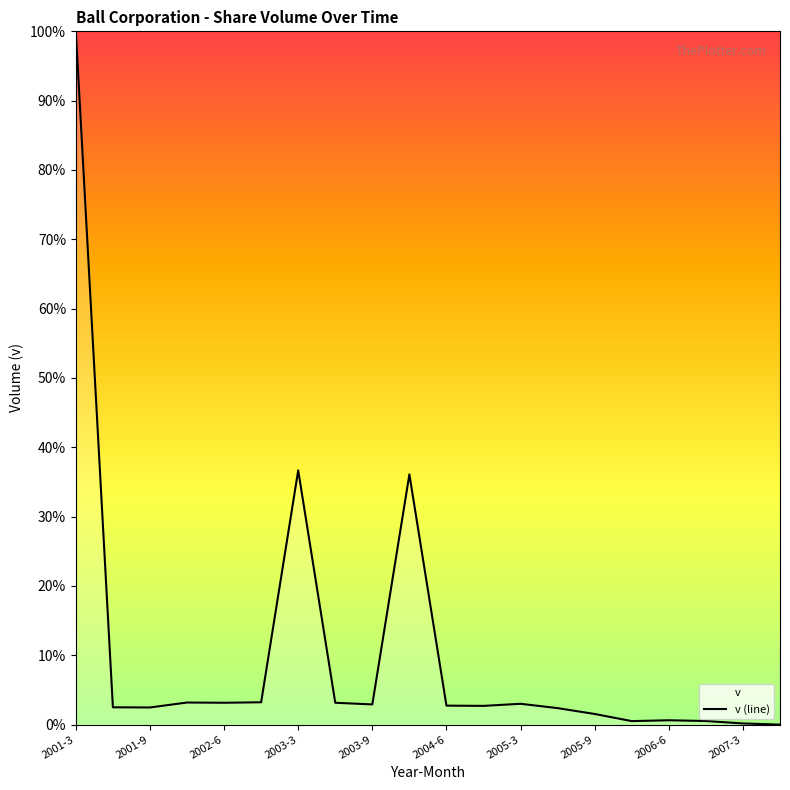

Reading left to right, list all the values displayed in this chart.

100.0	2.5	2.5	3.2	3.2	3.2	36.7	3.2	2.9	36.1	2.7	2.7	3.0	2.4	1.5	0.5	0.6	0.5	0.2	0.0